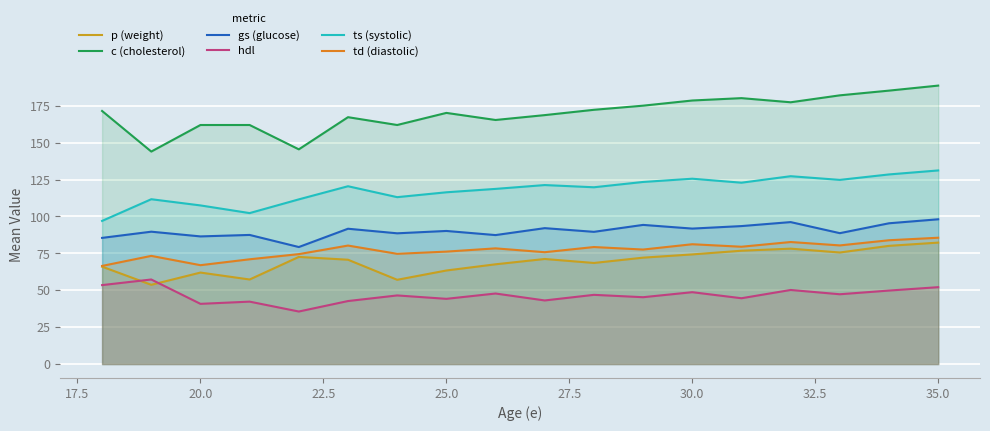

After their last crossing, which series has the higher values: p (weight) or hdl?

p (weight)